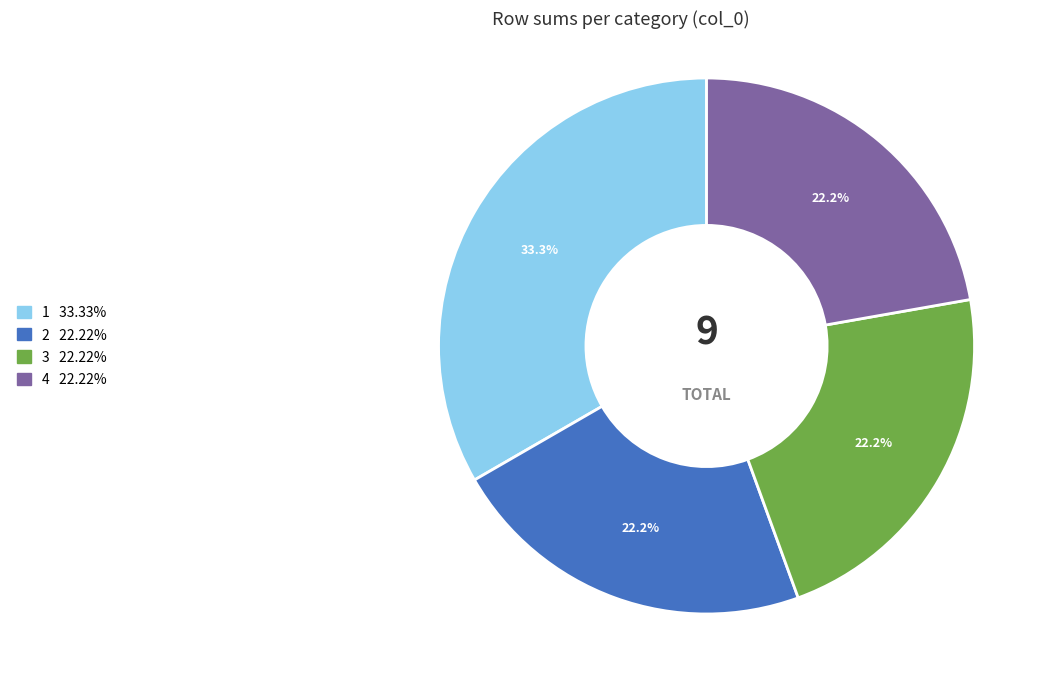

Does any single category account for the majority?

No